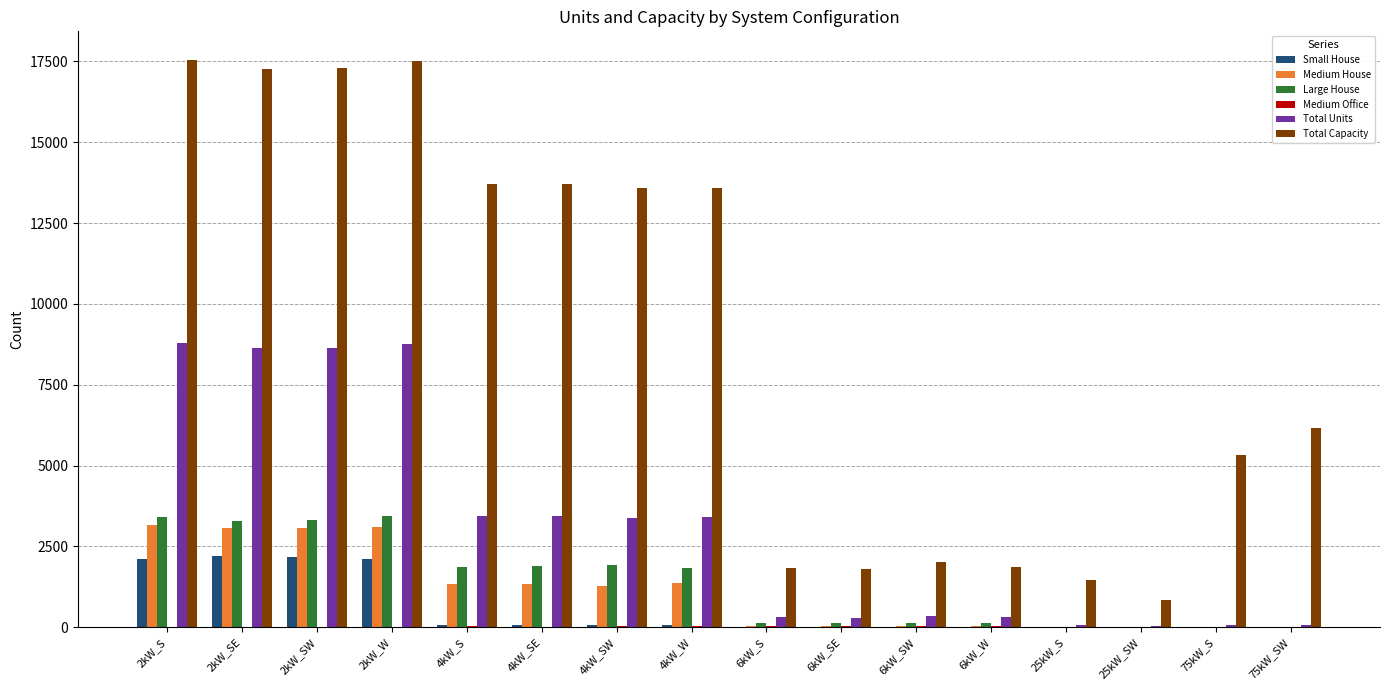

Is the value of Total Units at 6kW_SE greater than the value of Small House at 6kW_W?

Yes